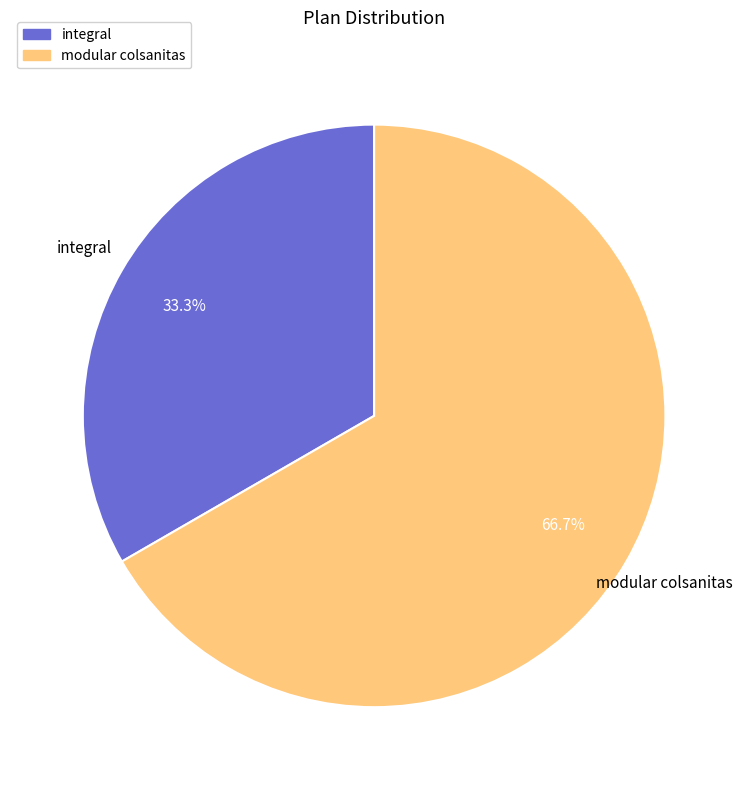

Which has a higher value, modular colsanitas or integral?

modular colsanitas